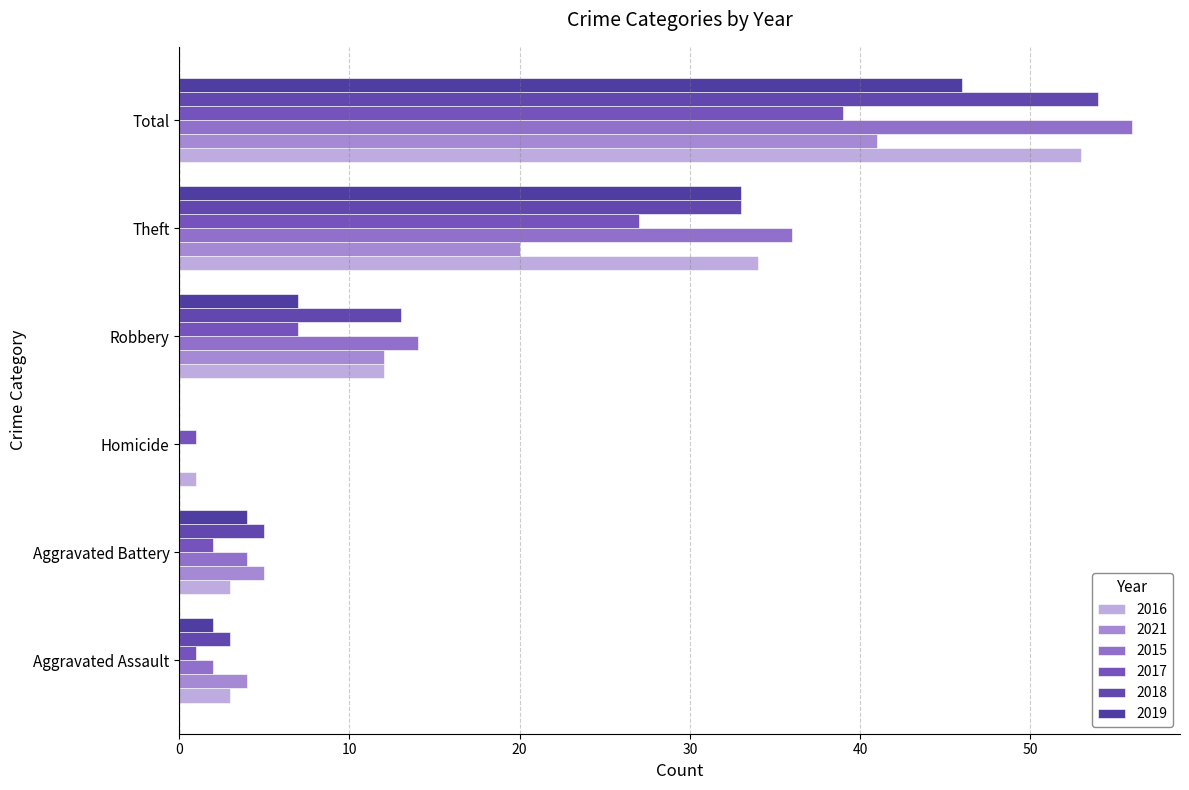

The 2021 series shows 1 at Aggravated Battery. True or false?

False